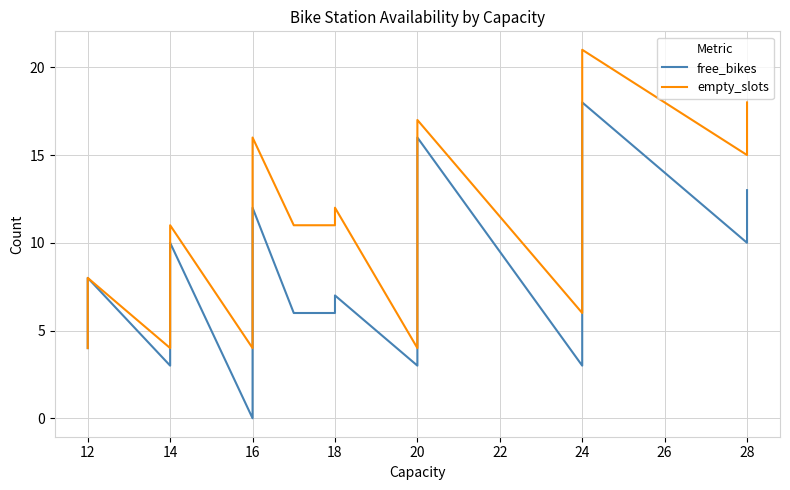

Which series ends up on top after the final intersection of free_bikes and empty_slots?

empty_slots